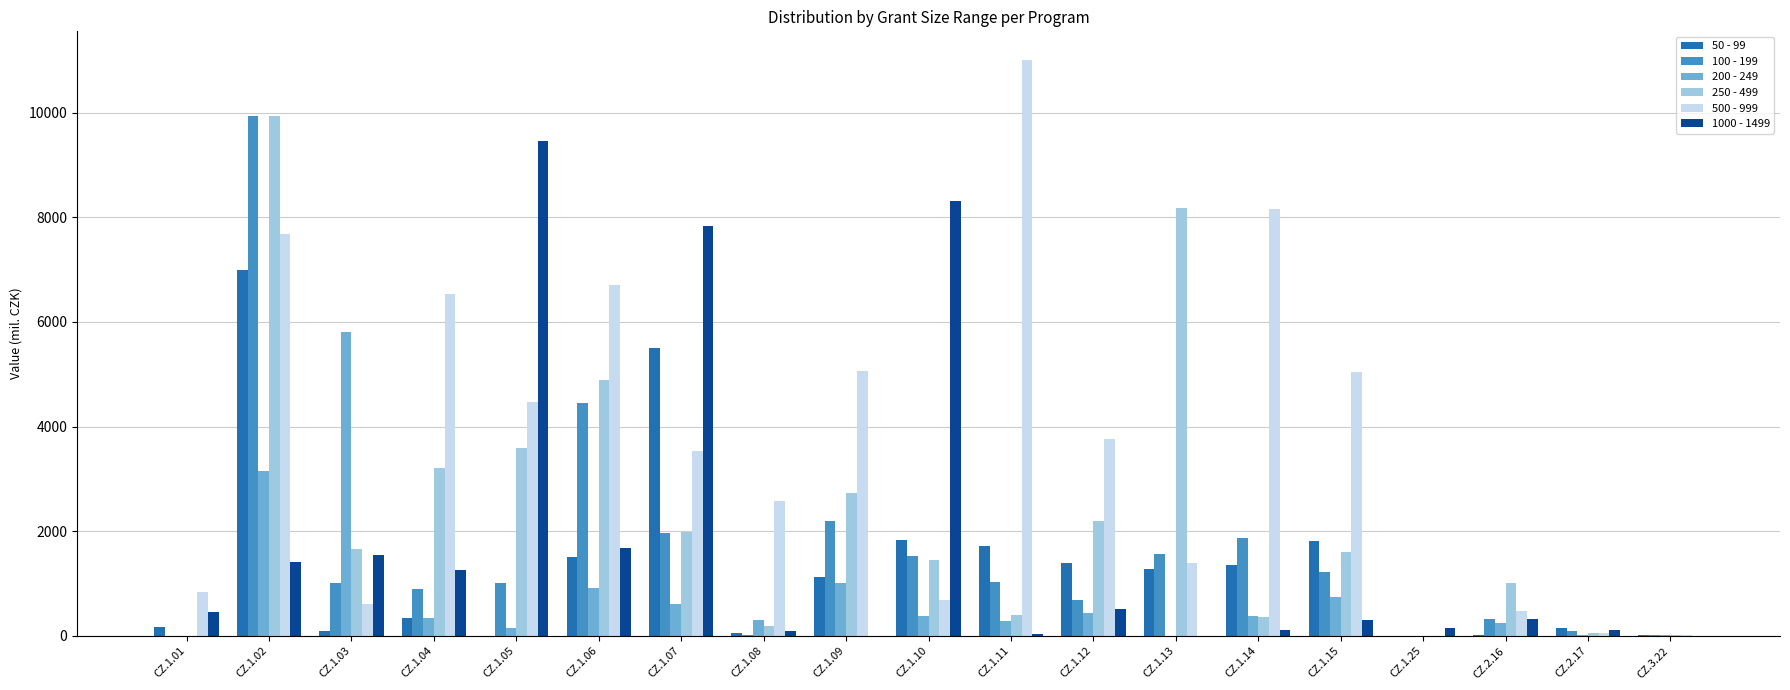

What is the sum of all 500 - 999 values?

68622.9